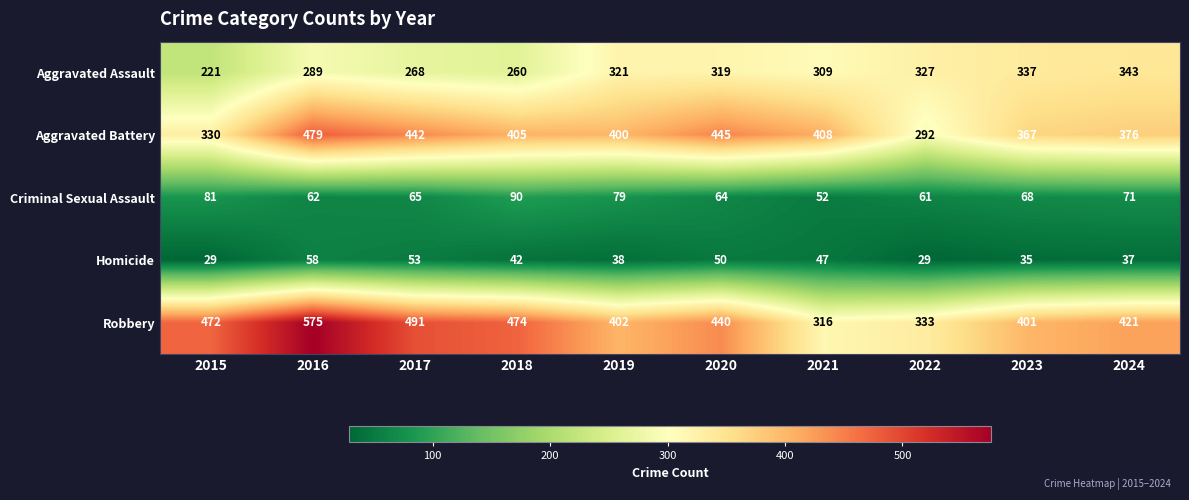

At how many categories does at least one series exceed 73?

10